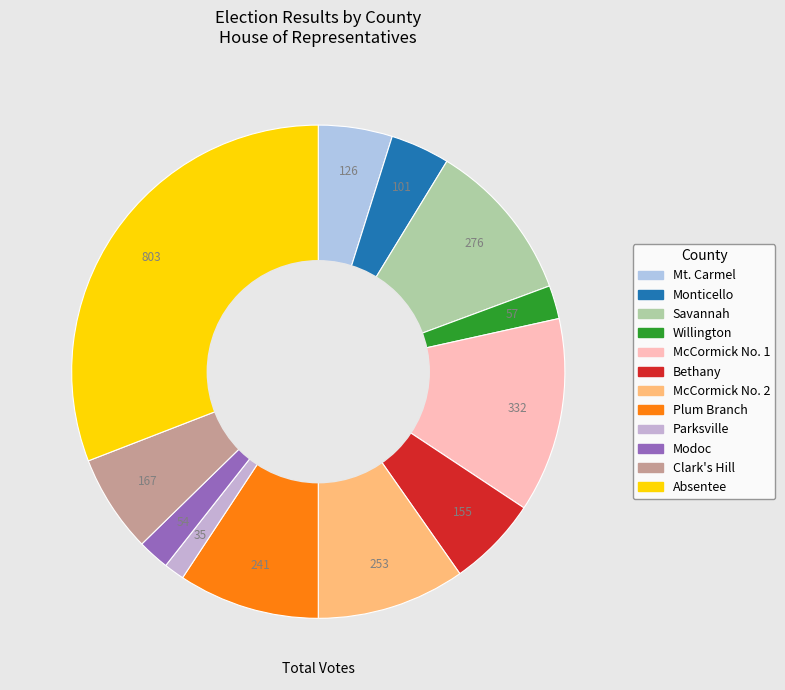

Does any single category account for the majority?

No